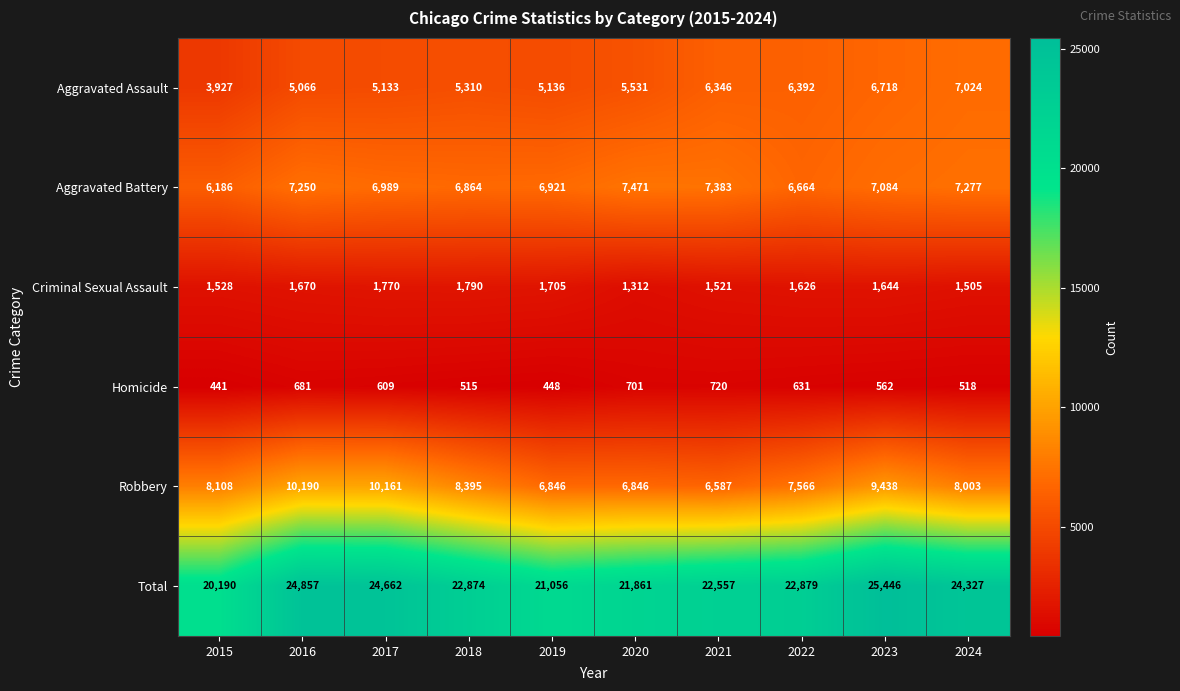

List the series in order of their peak value, lowest first.

Homicide, Criminal Sexual Assault, Aggravated Assault, Aggravated Battery, Robbery, Total